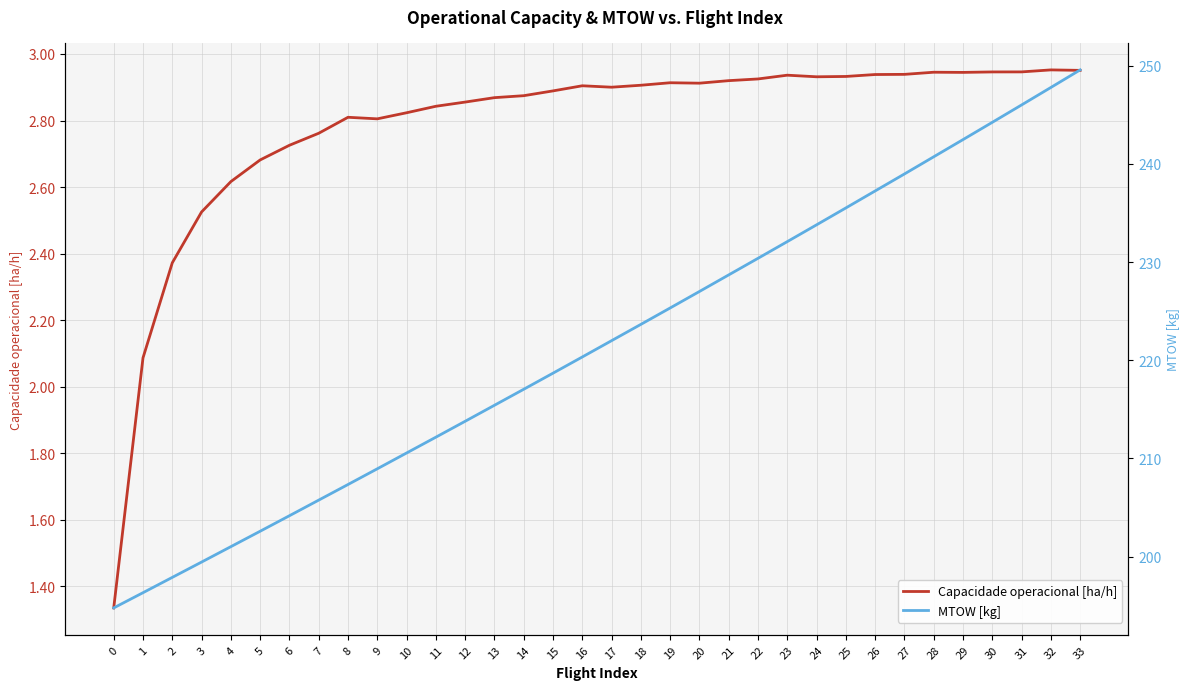

What are all the series names shown in the legend?

Capacidade operacional [ha/h], MTOW [kg]